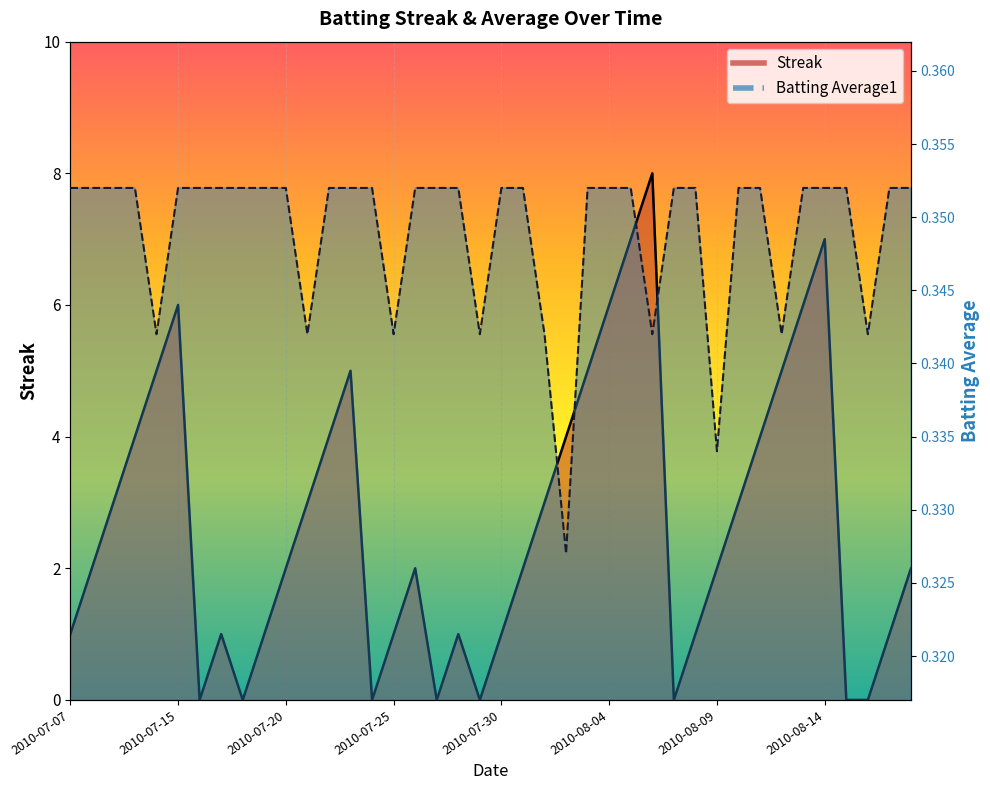

What is the difference between the second highest and second lowest values in the Streak series?

7.0